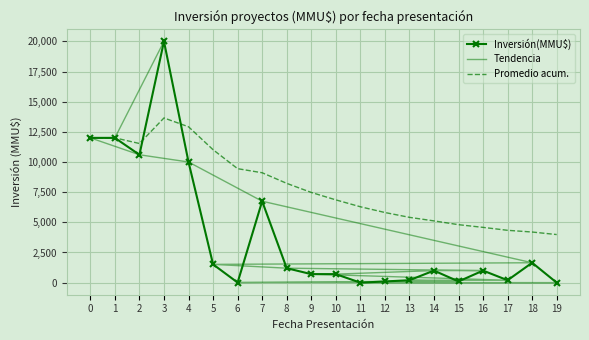

Reading right to left, list all the values displayed in this chart.

Inversión(MMU$): 0.0	1650.0	200.0	1000.0	100.0	1000.0	200.0	100.0	0.0	706.0	706.0	1200.0	6750.0	10.0	1516.0	10000.0	20000.0	10600.0	12000.0	12000.0
Tendencia: 20000.0	12000.0	12000.0	10600.0	10000.0	6750.0	1650.0	1516.0	1200.0	1000.0	1000.0	706.0	706.0	200.0	200.0	100.0	100.0	10.0	0.0	0.0
Promedio acum.: 3986.9	4196.7	4338.2	4581.6	4805.5	5119.2	5413.4	5814.5	6290.7	6862.5	7478.2	8230.7	9109.5	9446.6	11019.3	12920.0	13650.0	11533.3	12000.0	12000.0